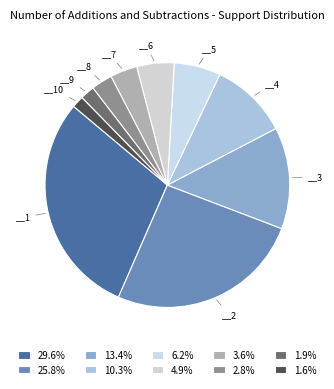

What is the smallest slice in the pie chart?

num_of_adds_and_subs__10